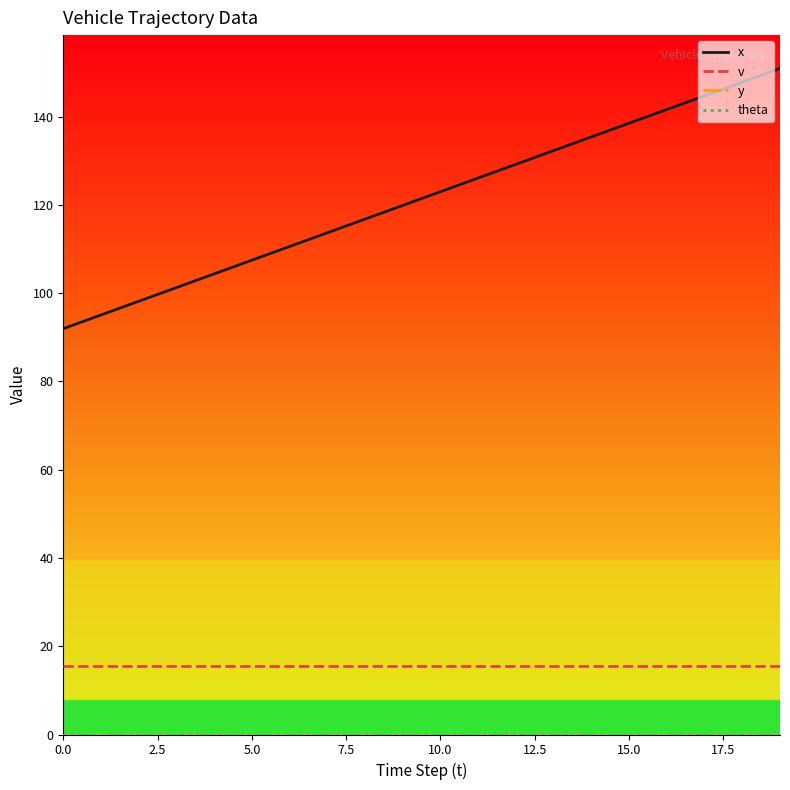

List the series in order of their peak value, lowest first.

y, theta, v, x